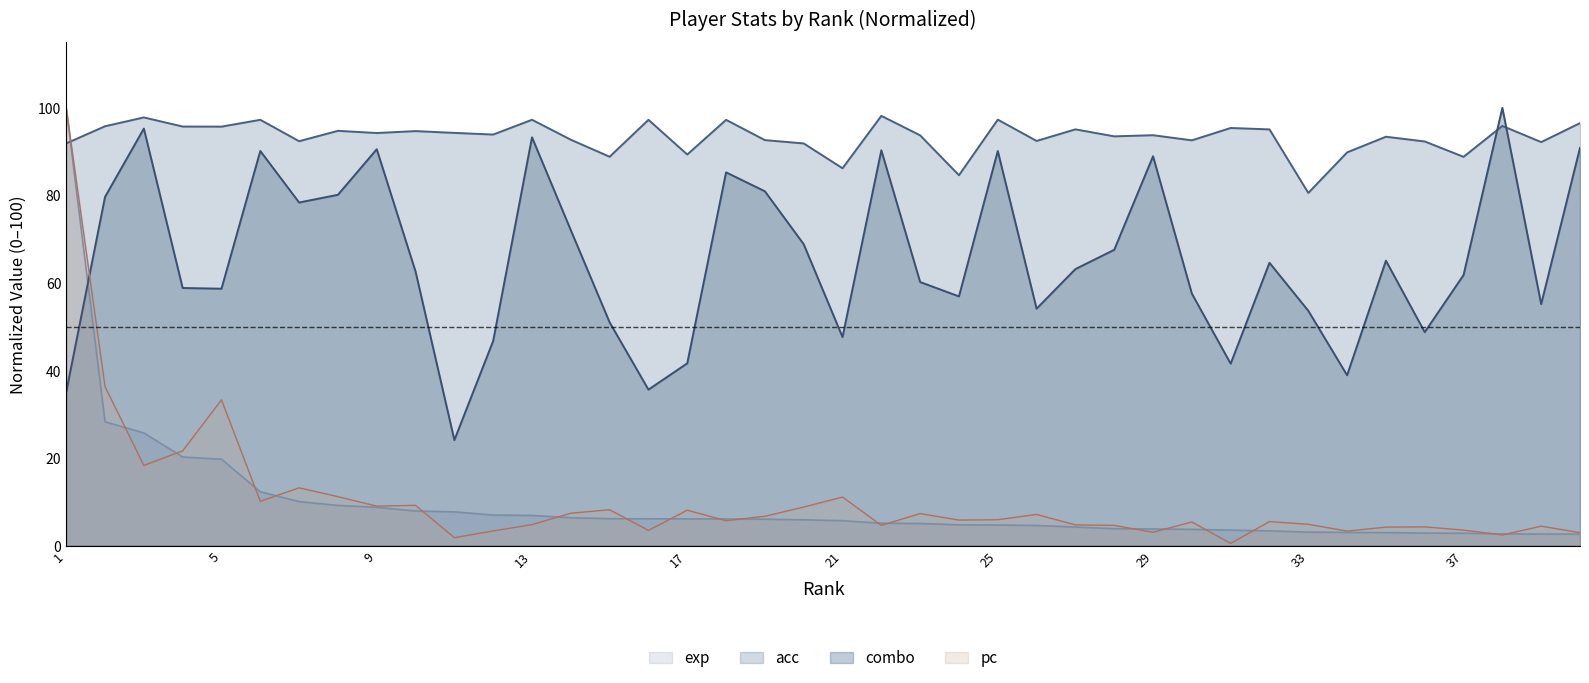

At which label does combo reach its minimum?

11